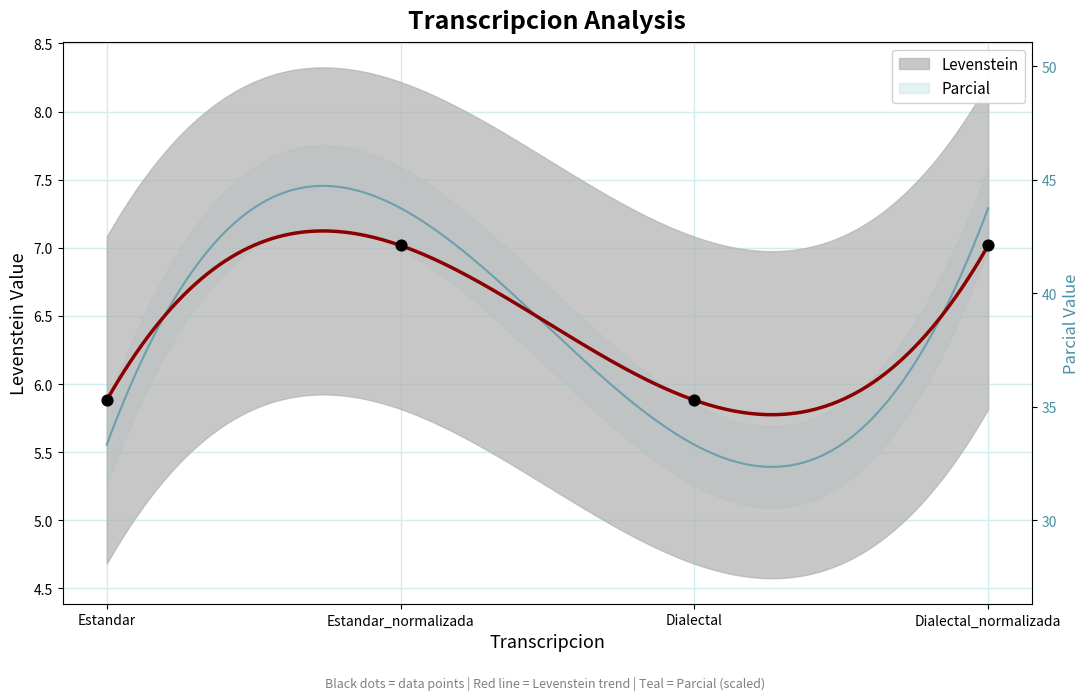

What is the change in value from Estandar_normalizada to Dialectal?

-1.1